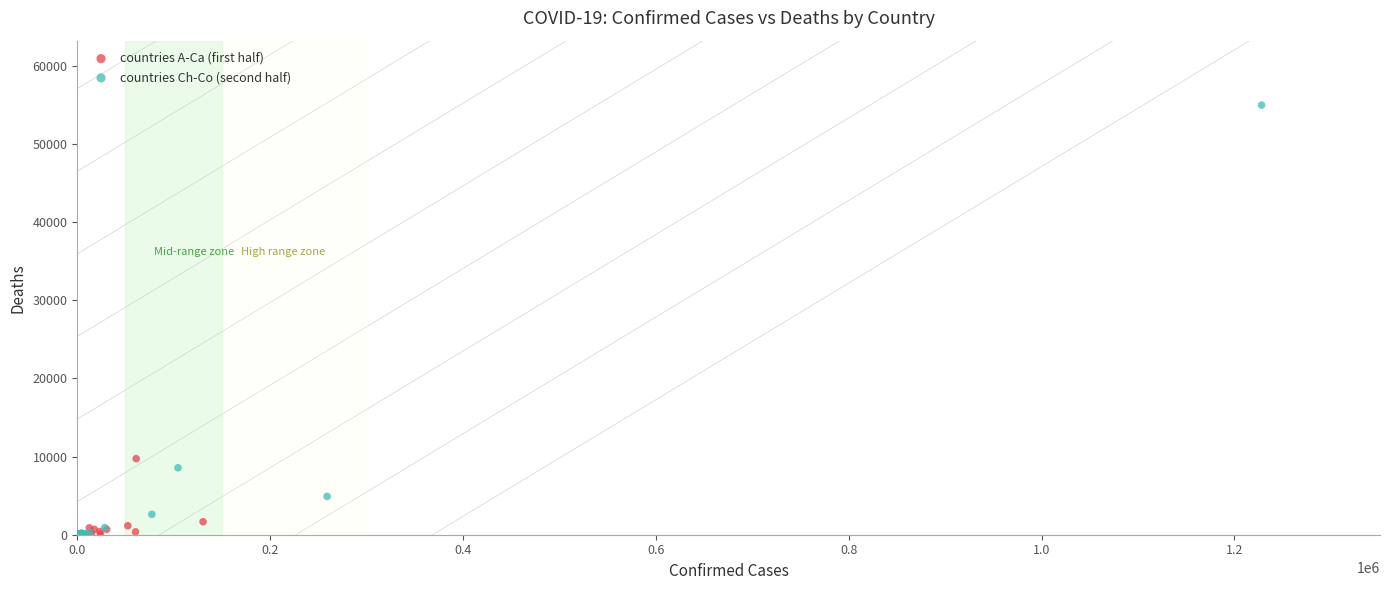

Which series reaches the maximum Y coordinate?

countries Ch-Co (second half)